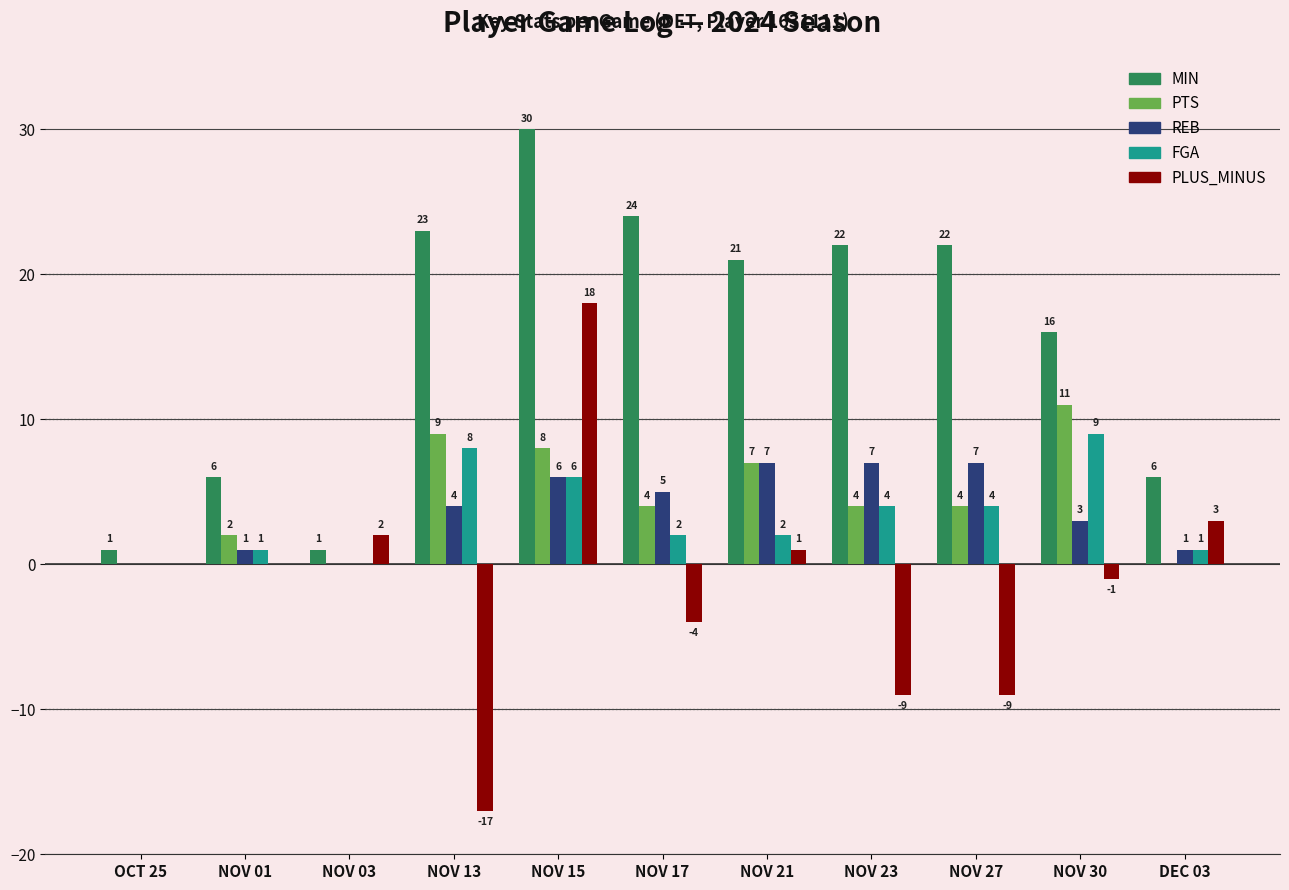

Which series has the widest spread of values?

PLUS_MINUS